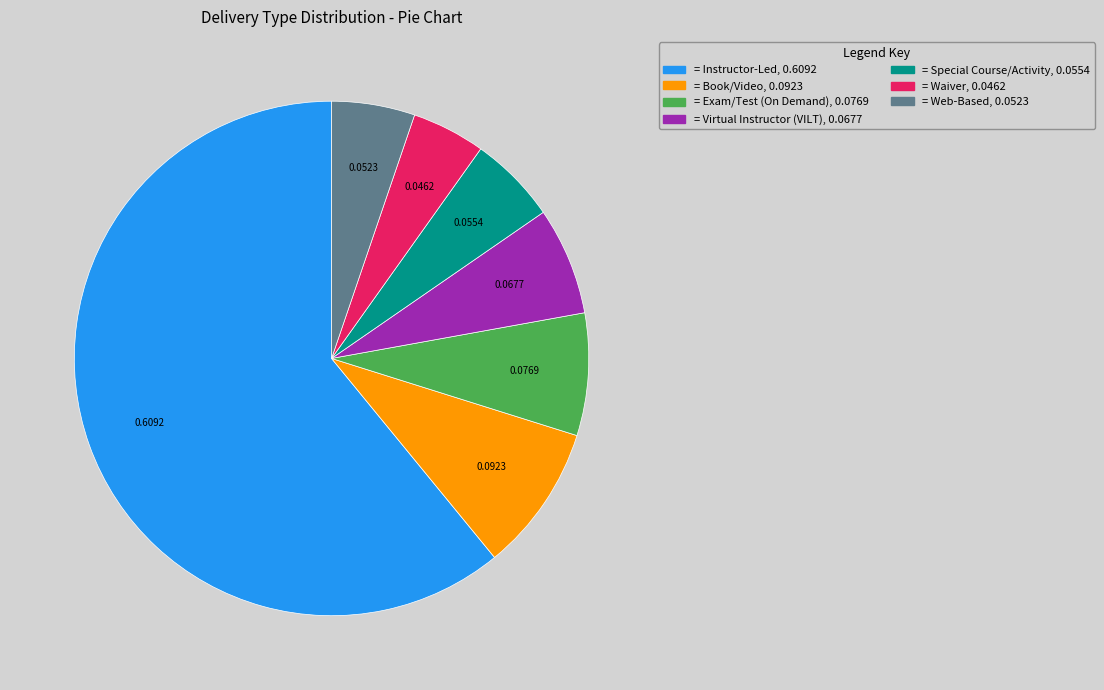

Is there any slice that represents more than half of the pie?

Yes